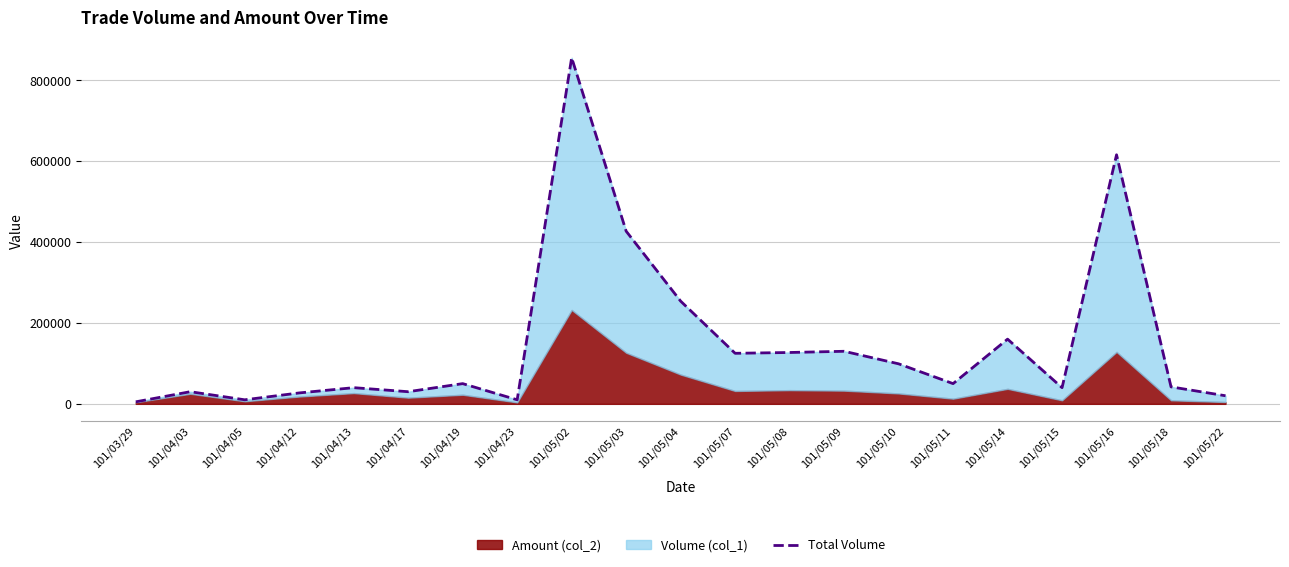

Reading right to left, what are all the values shown in this chart?

101/05/22=20000	101/05/18=42000	101/05/16=616000	101/05/15=40000	101/05/14=160000	101/05/11=50000	101/05/10=99000	101/05/09=130000	101/05/08=127000	101/05/07=125000	101/05/04=254000	101/05/03=427000	101/05/02=856000	101/04/23=10000	101/04/19=50000	101/04/17=30000	101/04/13=40000	101/04/12=27000	101/04/05=10000	101/04/03=30000	101/03/29=5000